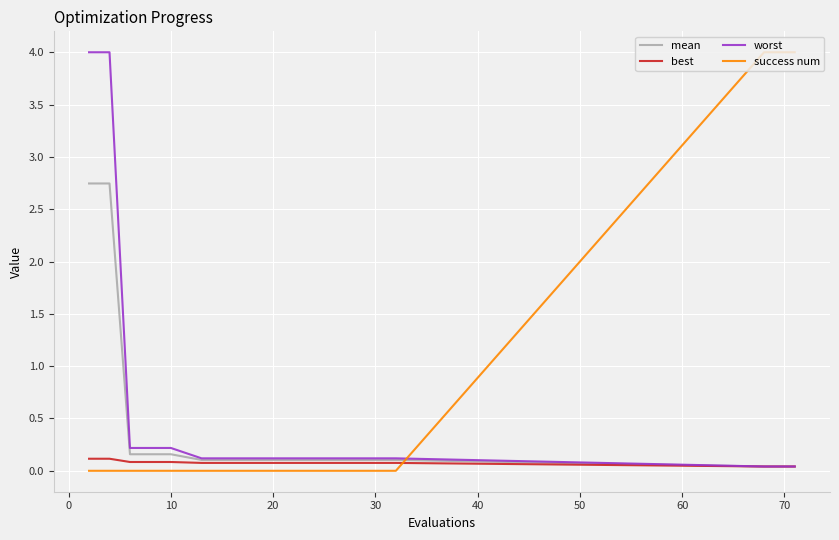

Is this an area chart (filled region under the line)?

No